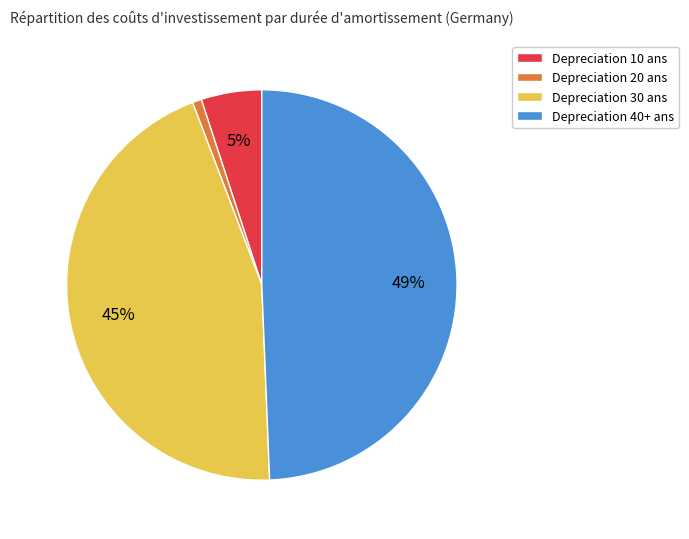

How many segments does this pie chart have?

4